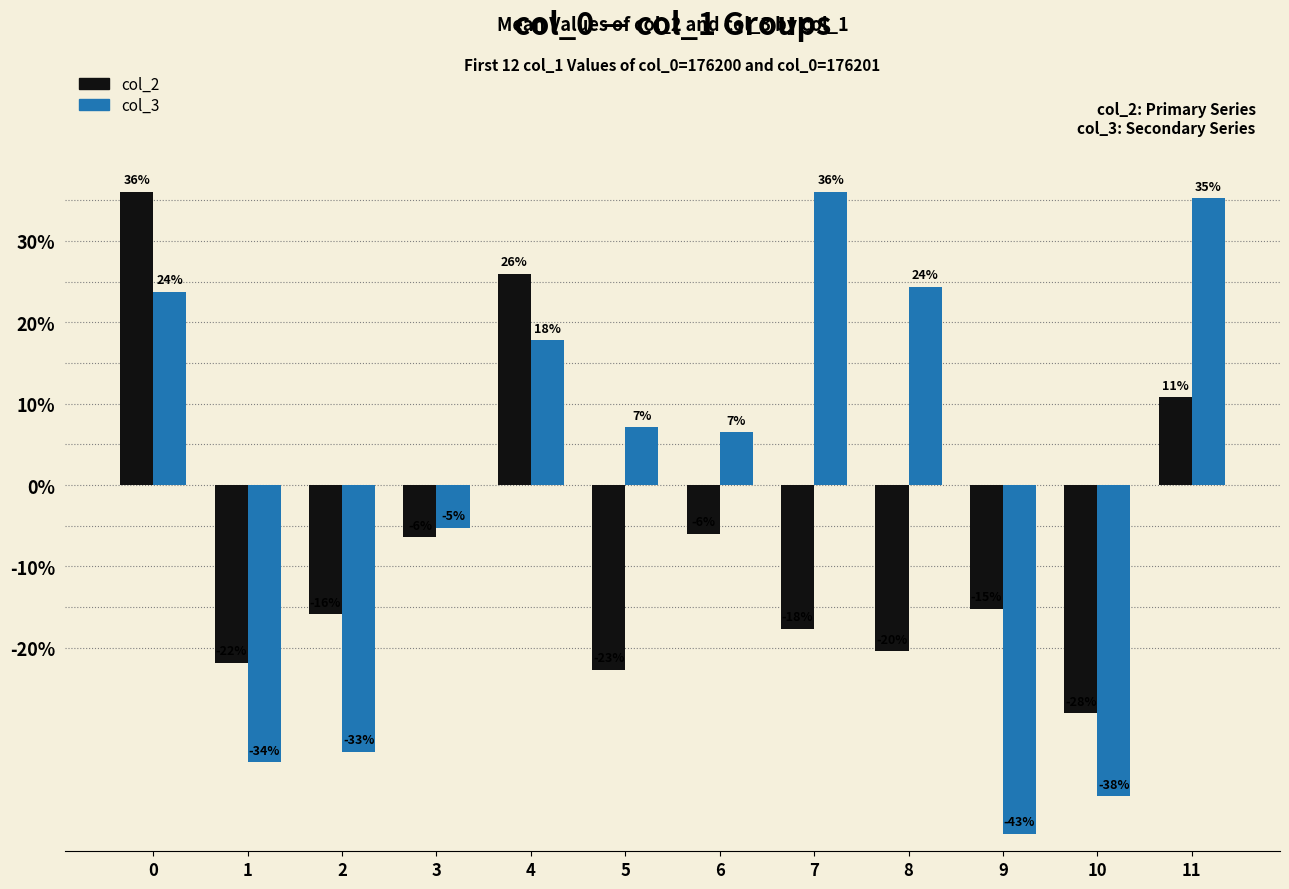

Between 8 and 11, which series saw the biggest shift?

col_2